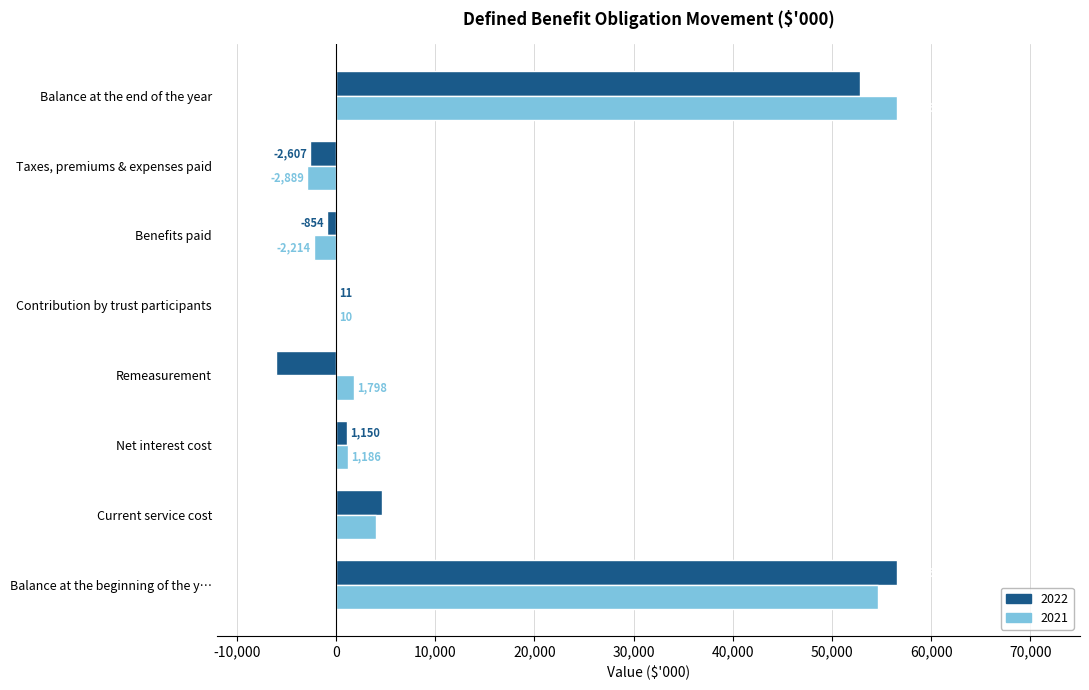

The 2022 series shows 52848 at Balance at the end of the year. True or false?

True